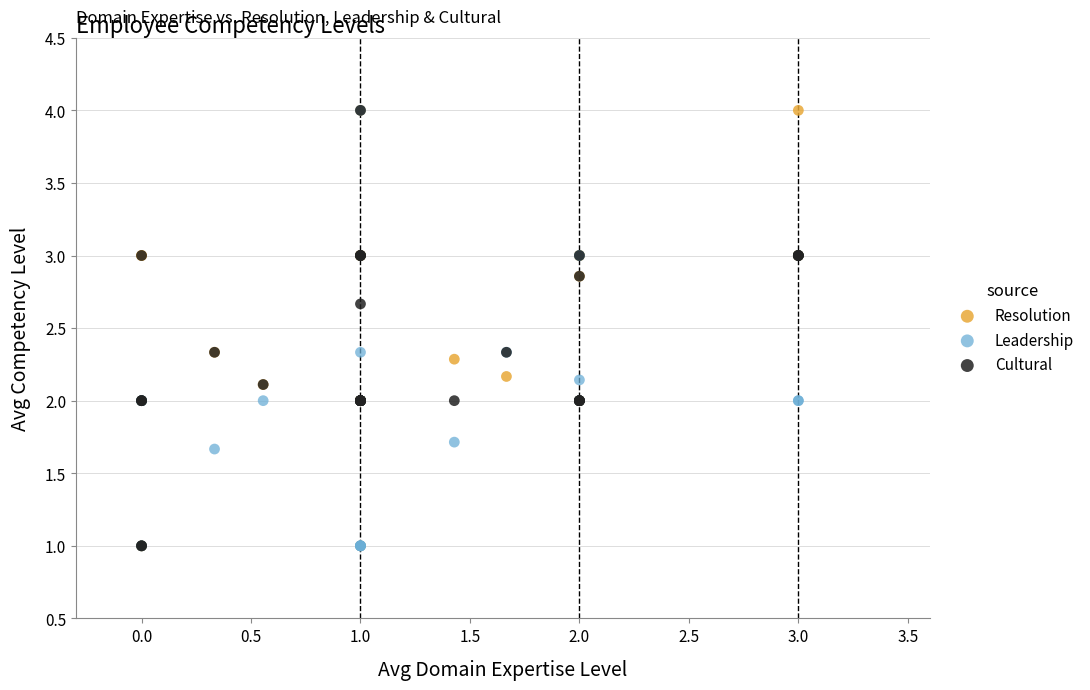

What are all the series names shown in the legend?

Resolution, Leadership, Cultural